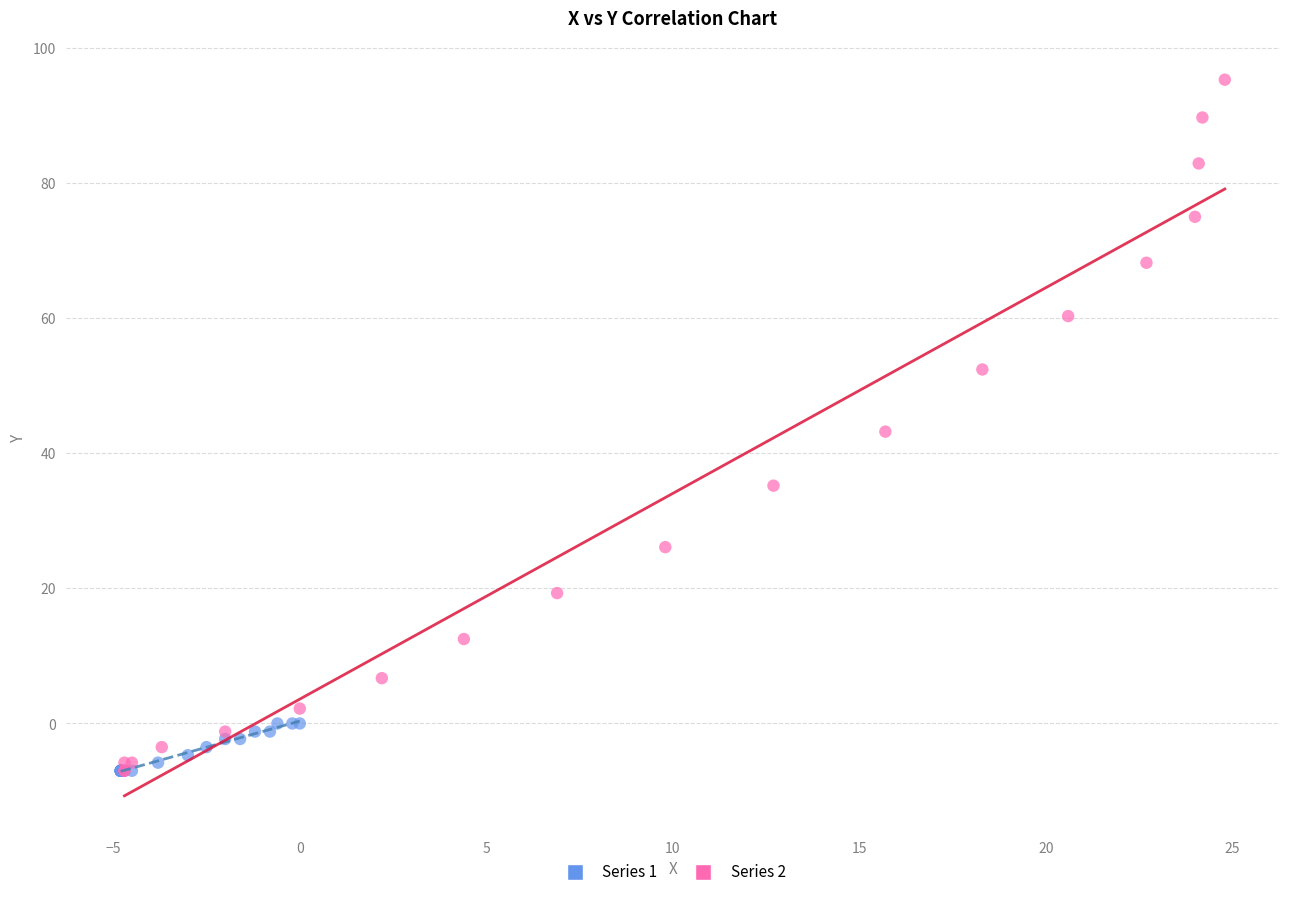

Which series contains the highest Y value?

Series 2